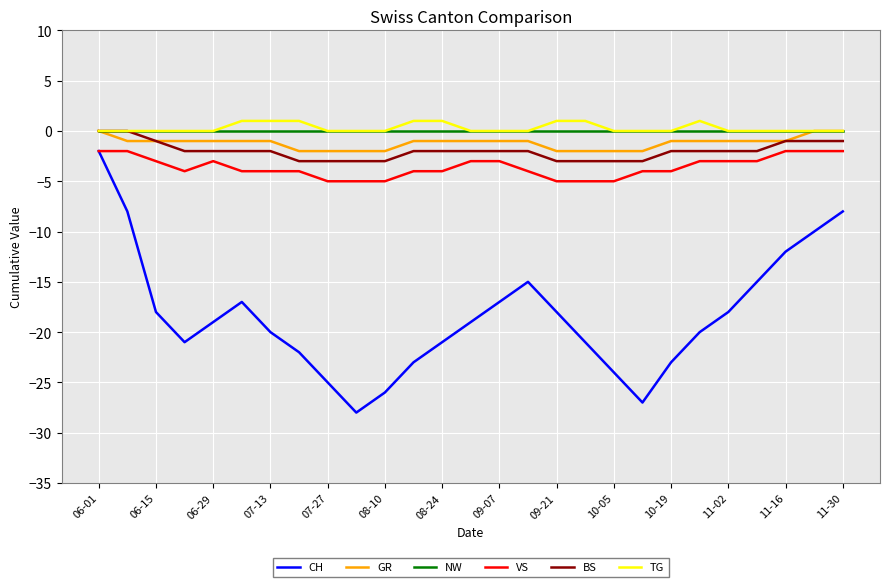

What is the smallest value displayed?

-28